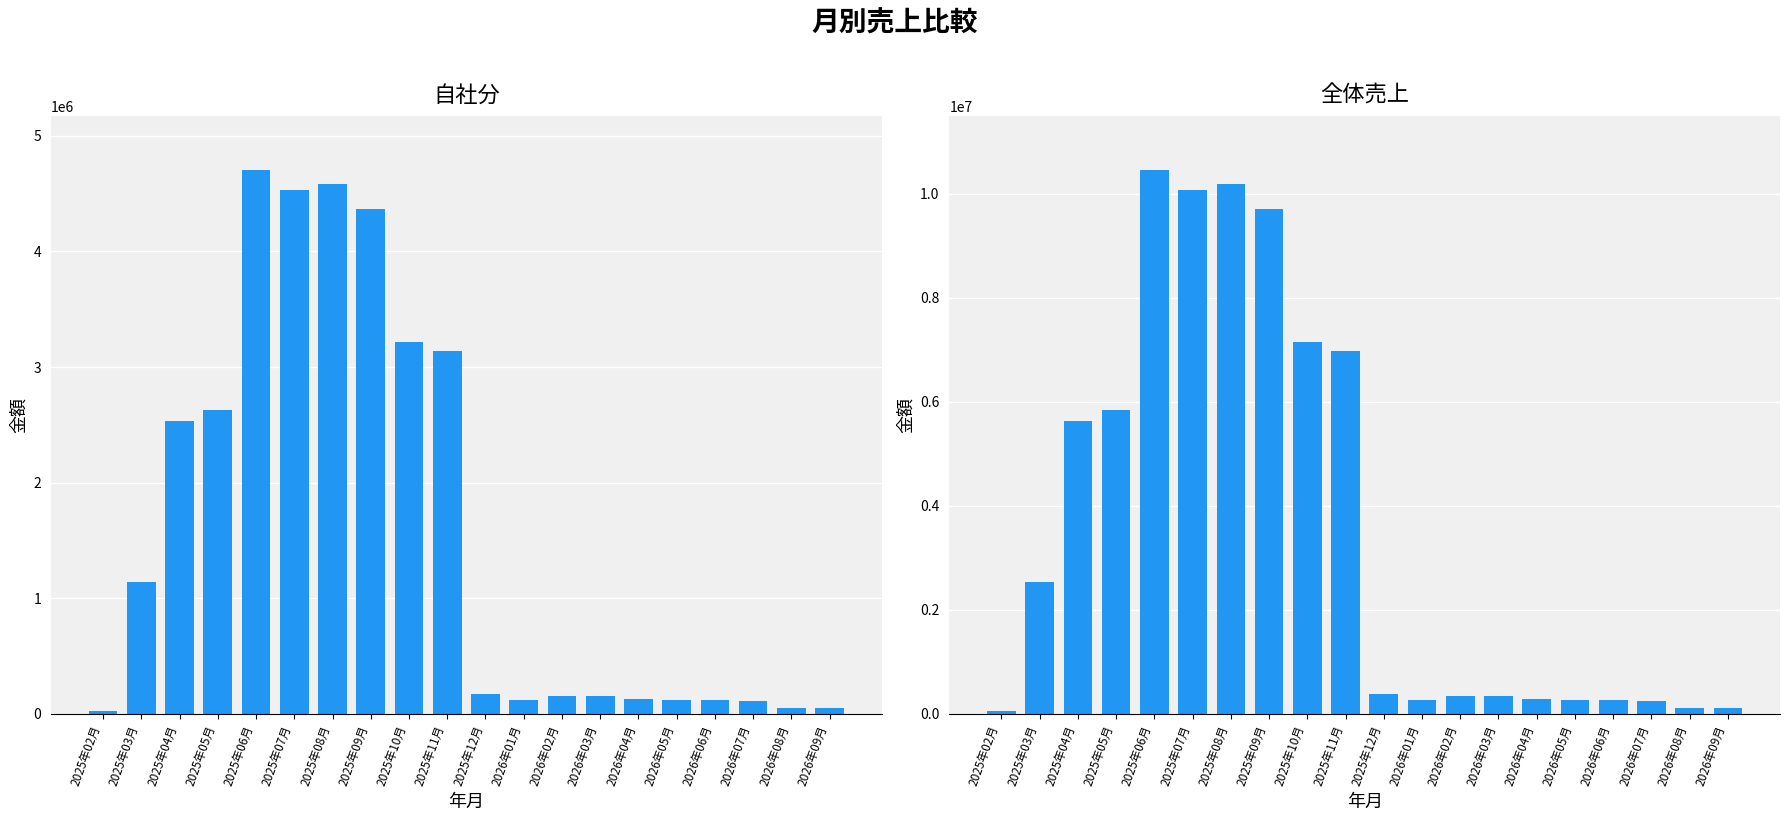

The value of 自社分 at 2026年03月 is 252626. True or false?

False